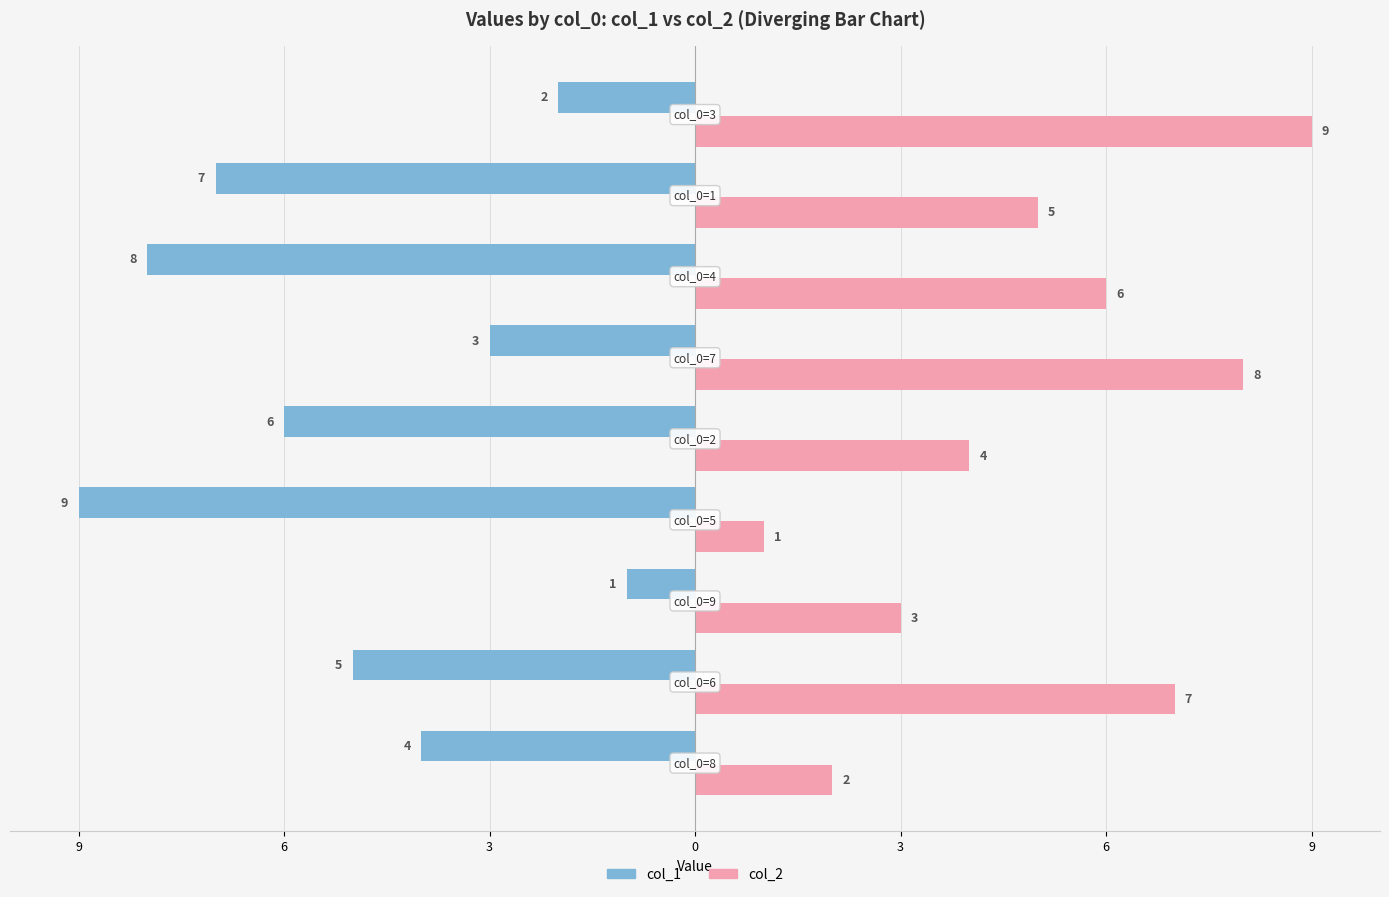

What are all the series names shown in the legend?

col_1, col_2